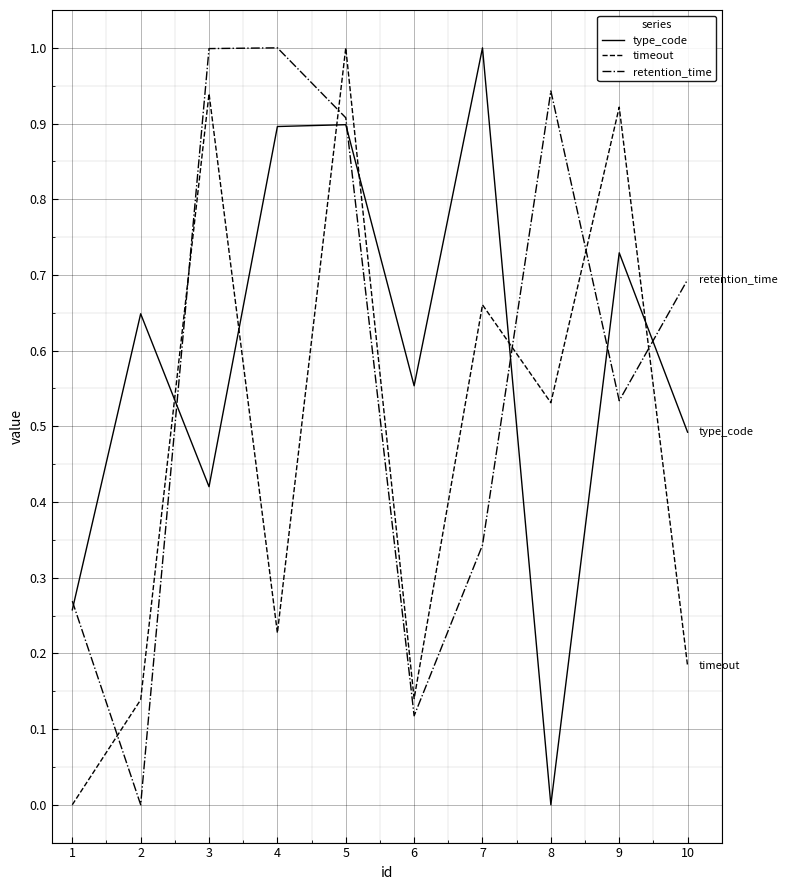

What is the greatest value displayed?

1.0